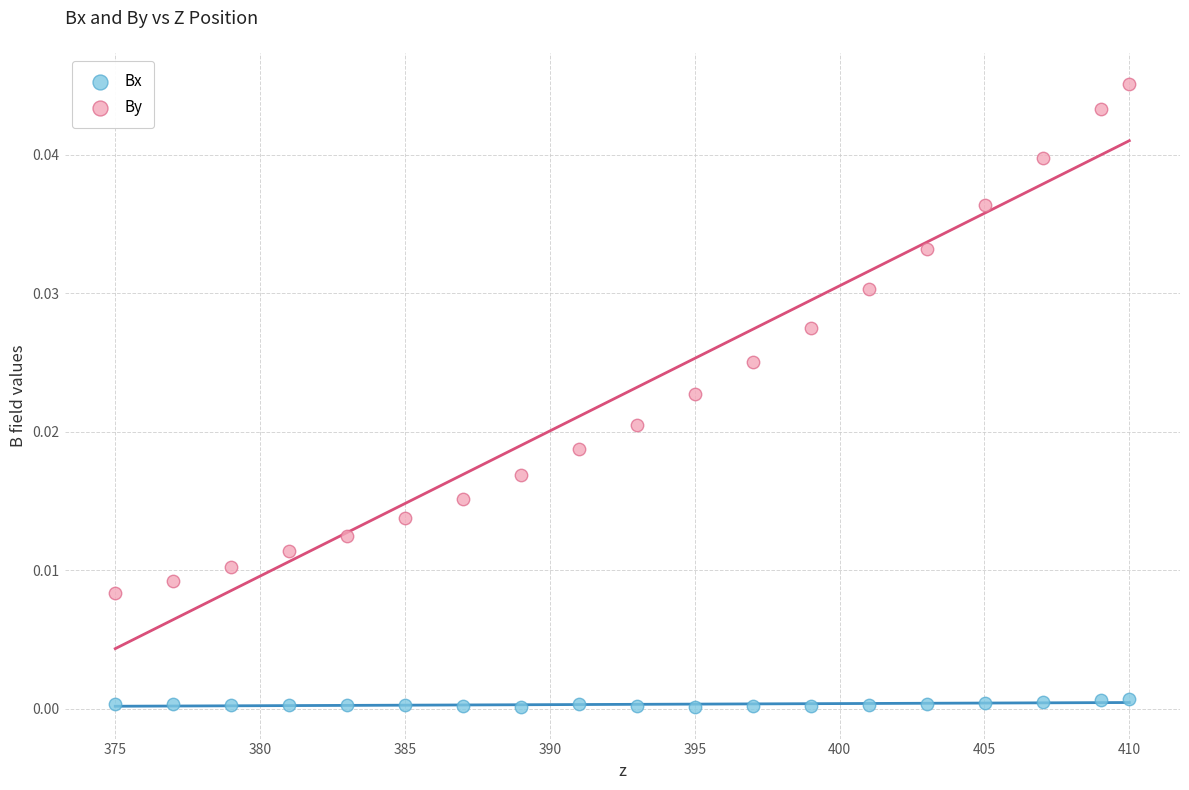

Which series has the widest spread of Y values?

By